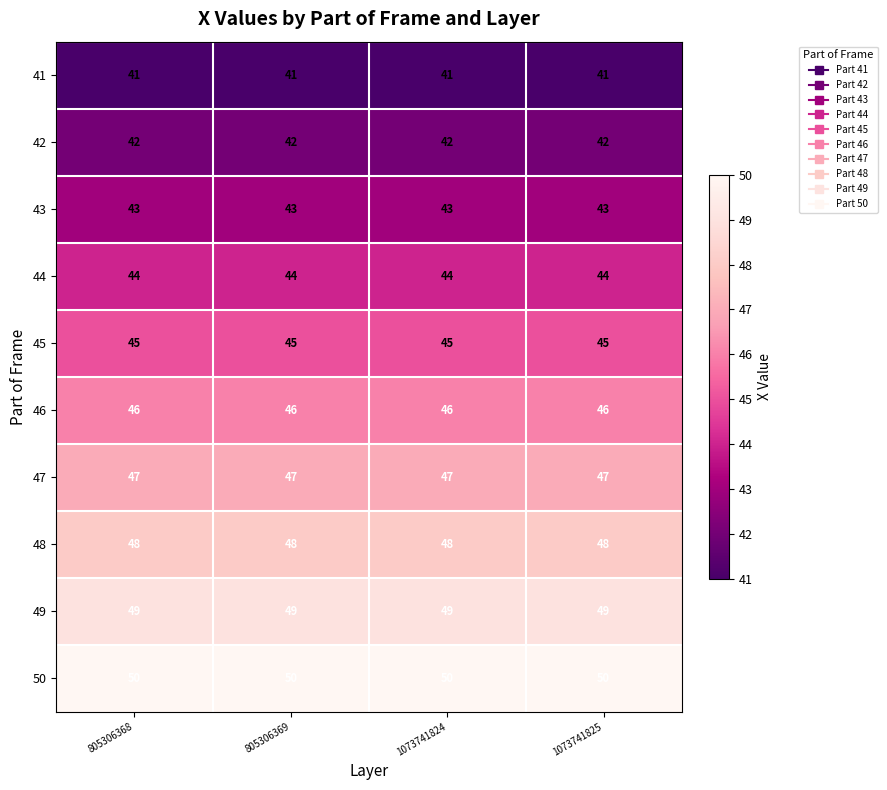

At how many categories does at least one series exceed 41?

4